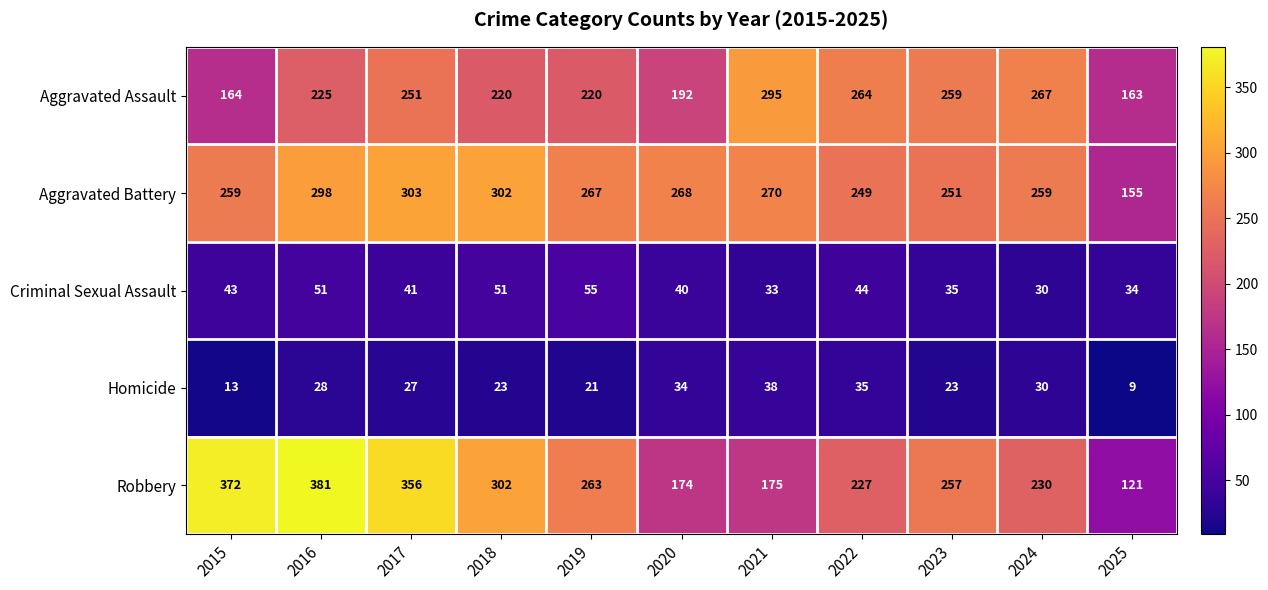

What is the difference between the second highest and second lowest values in the Criminal Sexual Assault series?

18